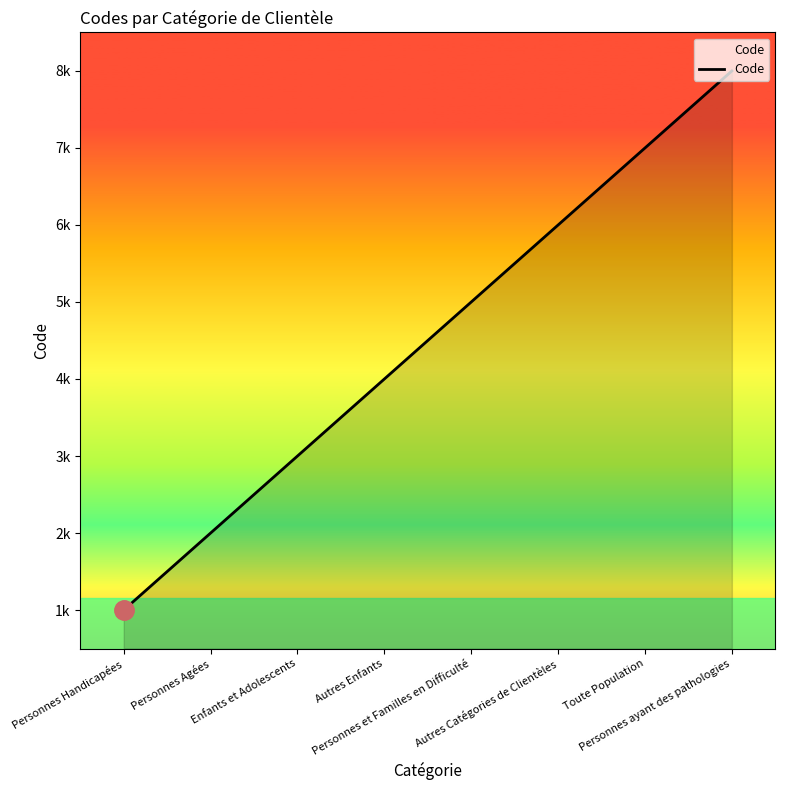

Does the chart have visible grid lines?

No